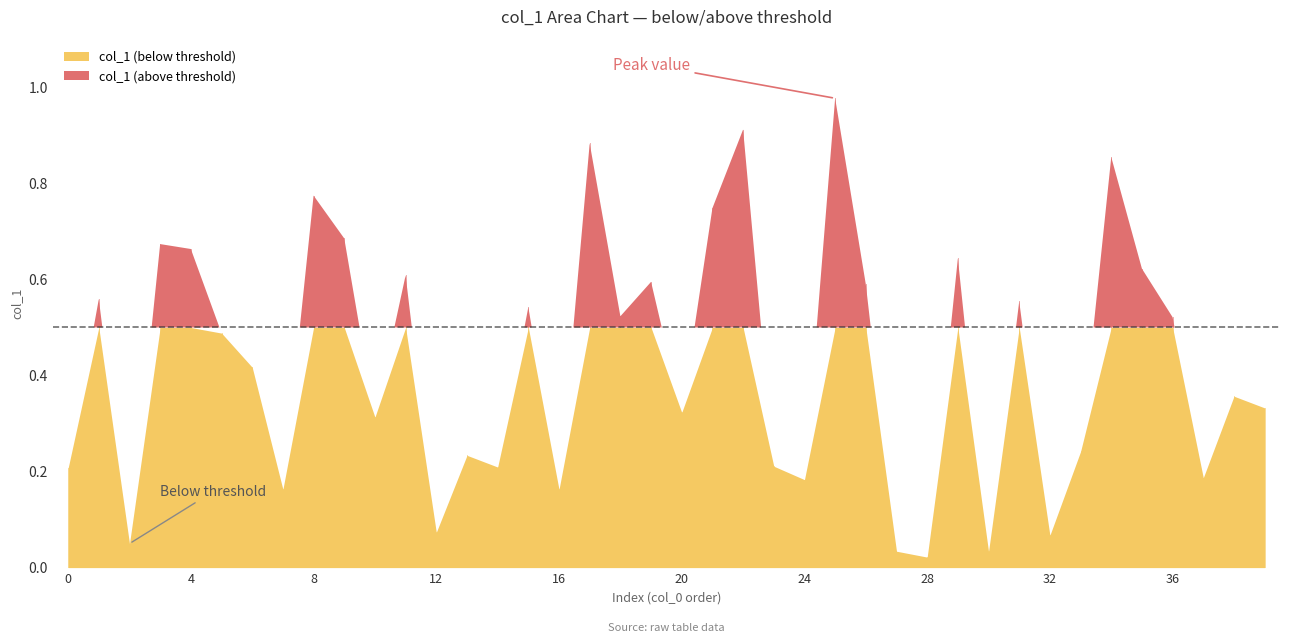

Which category has the highest value across all series?

25